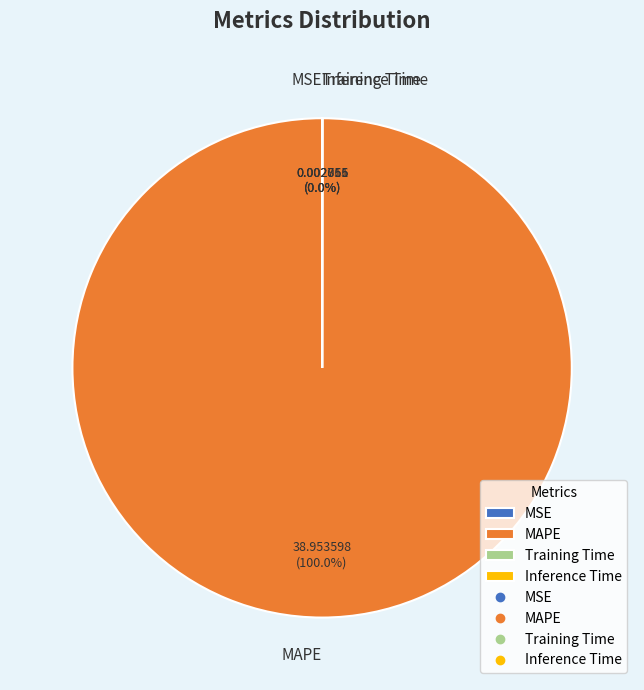

Does MAPE represent more than half of the total?

Yes